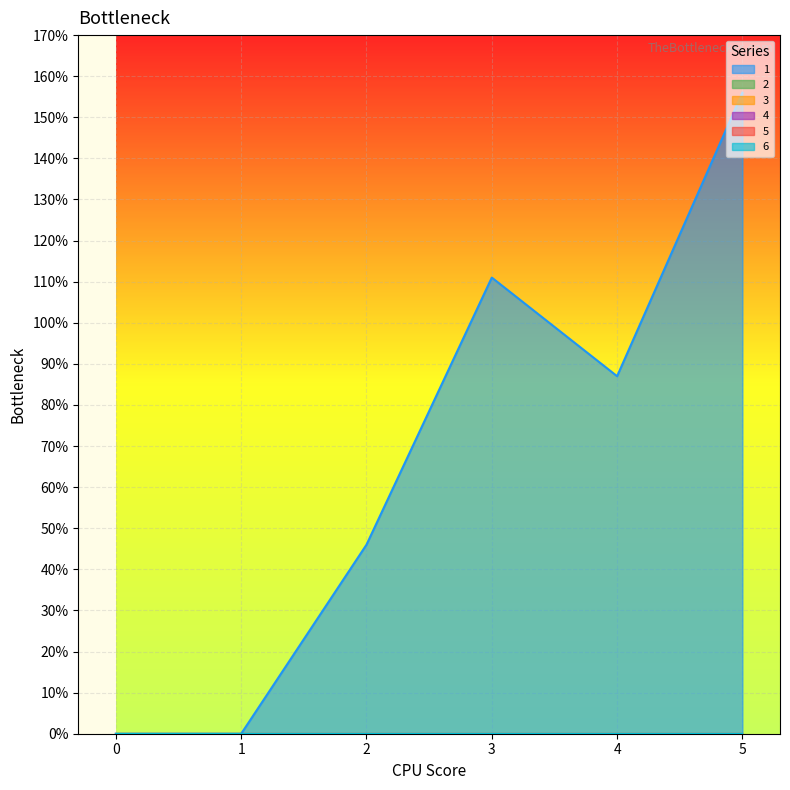

True or false: 4 and 5 cross at least once.

False